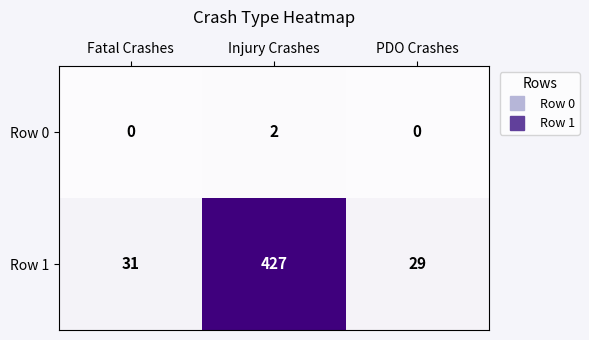

Which category has the highest value across all series?

Injury Crashes